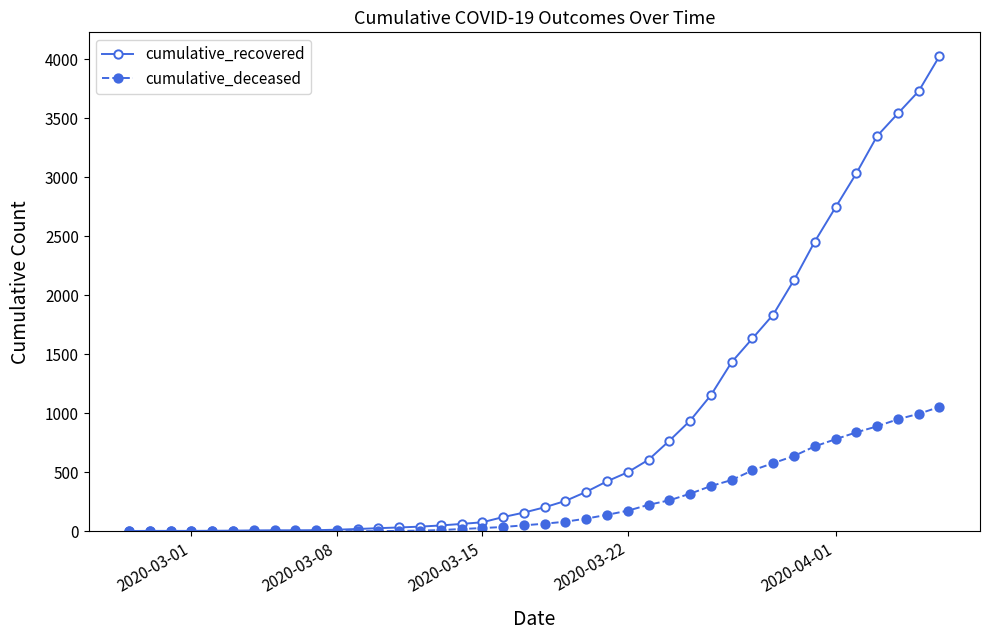

What is the maximum value shown in the chart?

4027